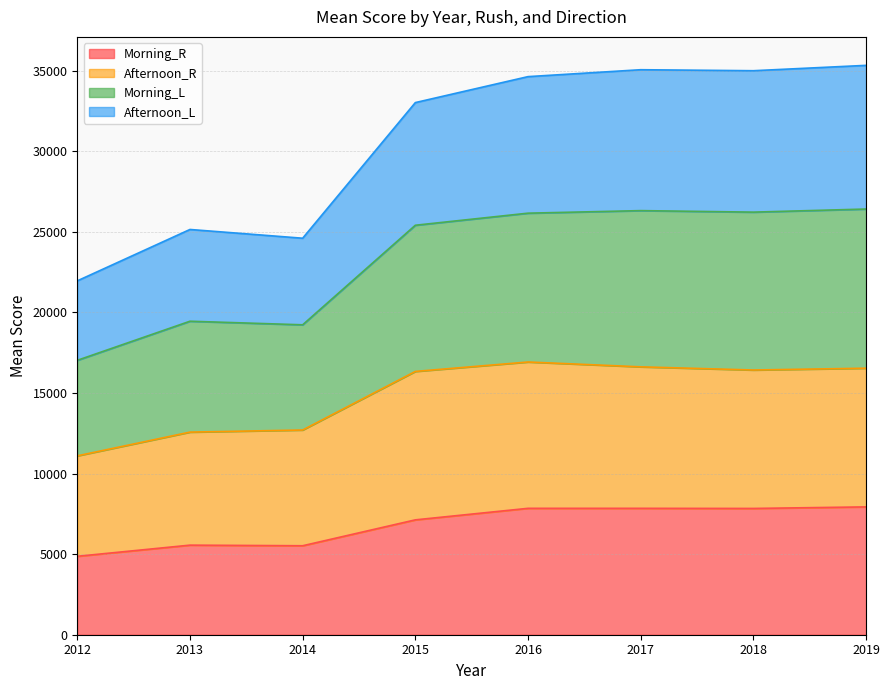

What is the lowest value of the Morning_R series?

4865.5